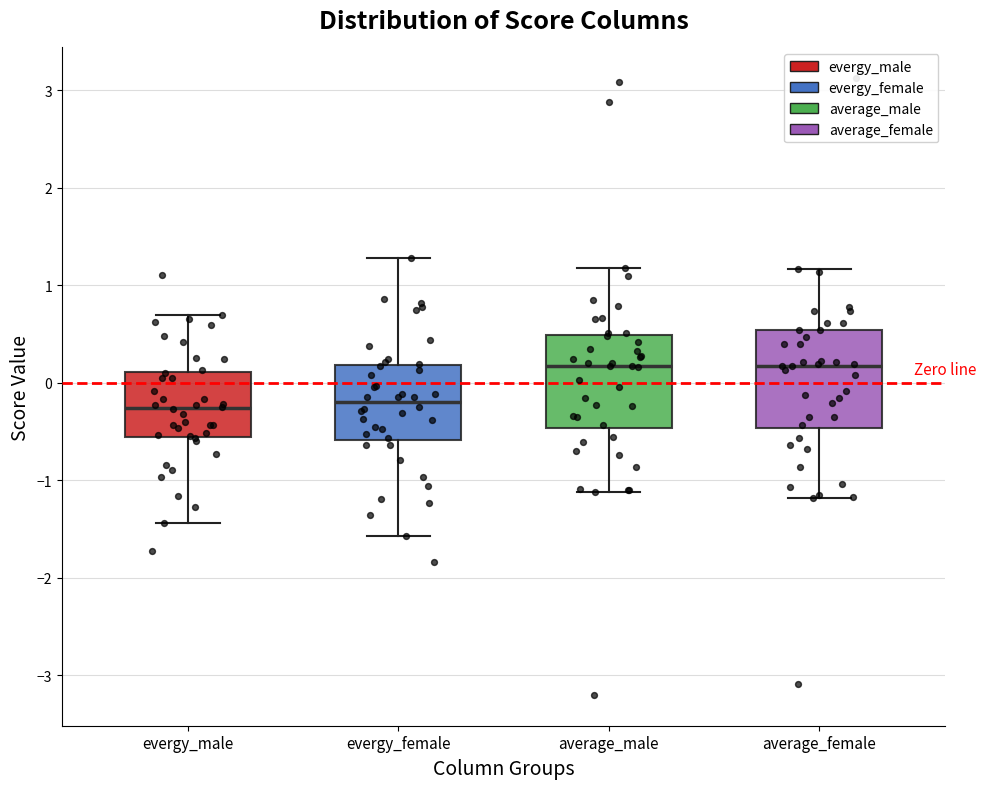

Reading left to right, read every box against the y-axis: the position of its median line, the range the box covers, and the ends of its whiskers. The values are not printed on the chart, so give them approximately, as read against the axis.

evergy_male: median -0.3, box -0.6 to 0.1, whiskers -1.4 to 0.7
evergy_female: median -0.2, box -0.6 to 0.2, whiskers -1.6 to 1.3
average_male: median 0.2, box -0.5 to 0.5, whiskers -1.1 to 1.2
average_female: median 0.2, box -0.5 to 0.5, whiskers -1.2 to 1.2